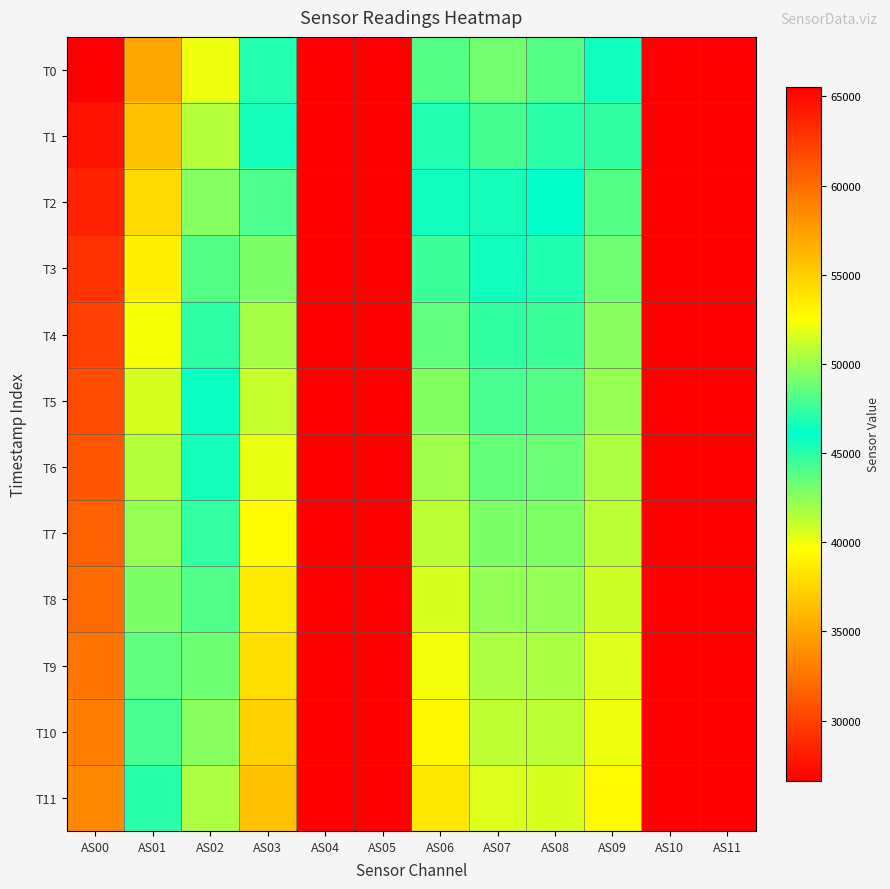

How many categories are shown in the chart?

12